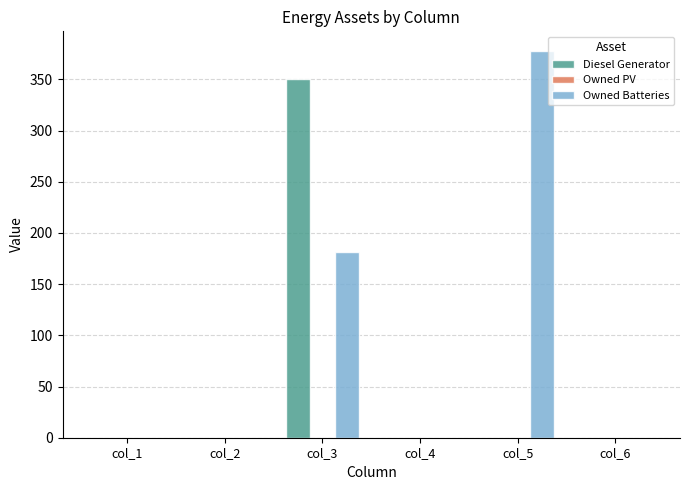

Which category has the highest value in the Diesel Generator series?

col_3